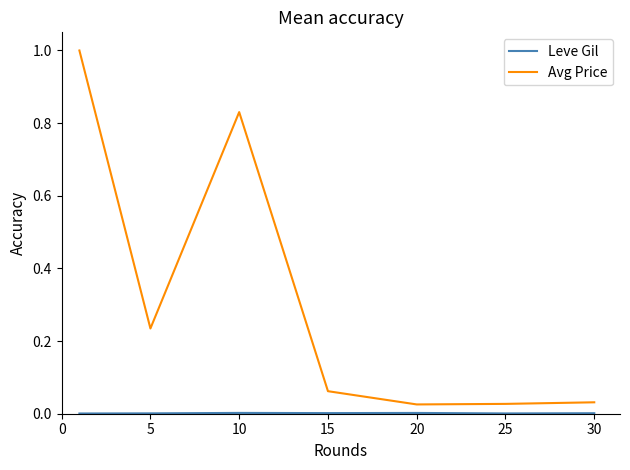

Which series has the widest spread of values?

Avg Price